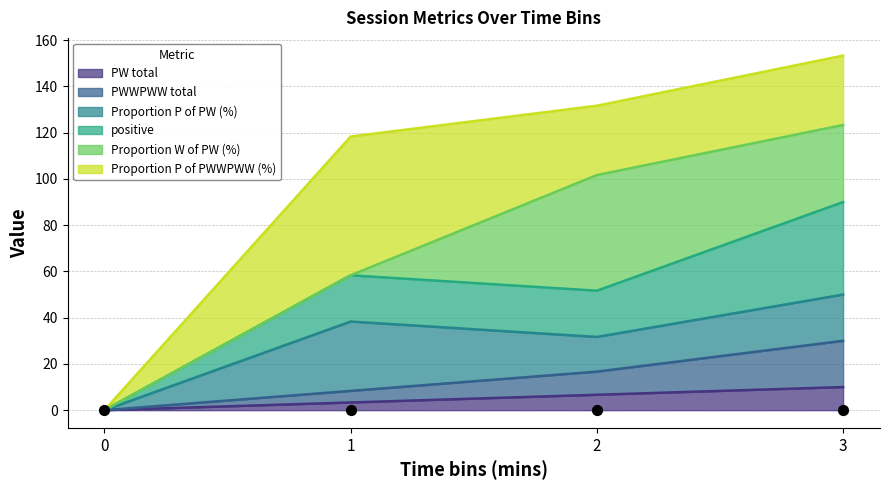

The value of PW total at 0 is 0.0. True or false?

True